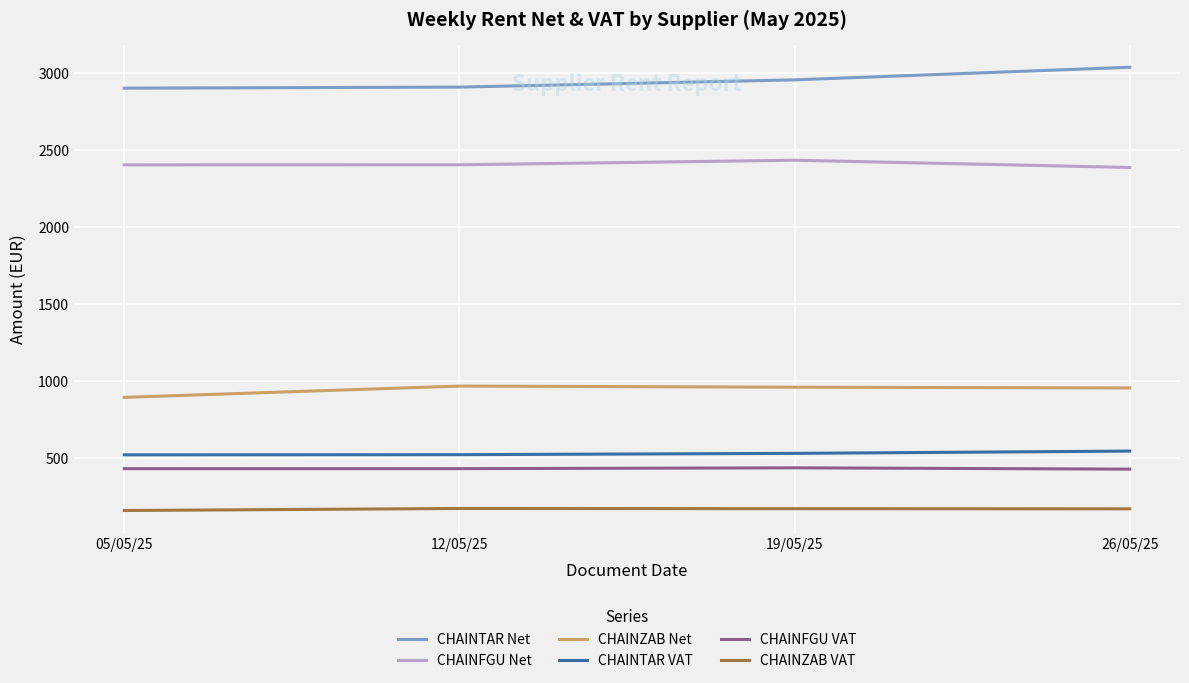

What is the lowest value of the CHAINZAB Net series?

896.3